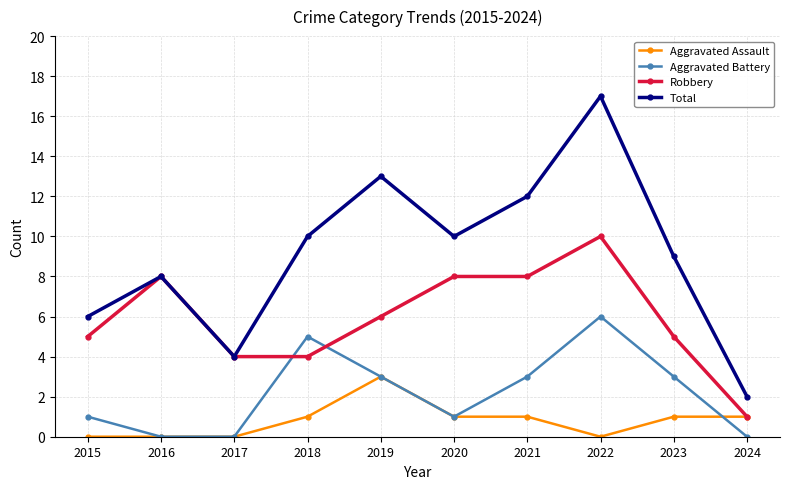

List the series in order of their peak value, highest first.

Total, Robbery, Aggravated Battery, Aggravated Assault